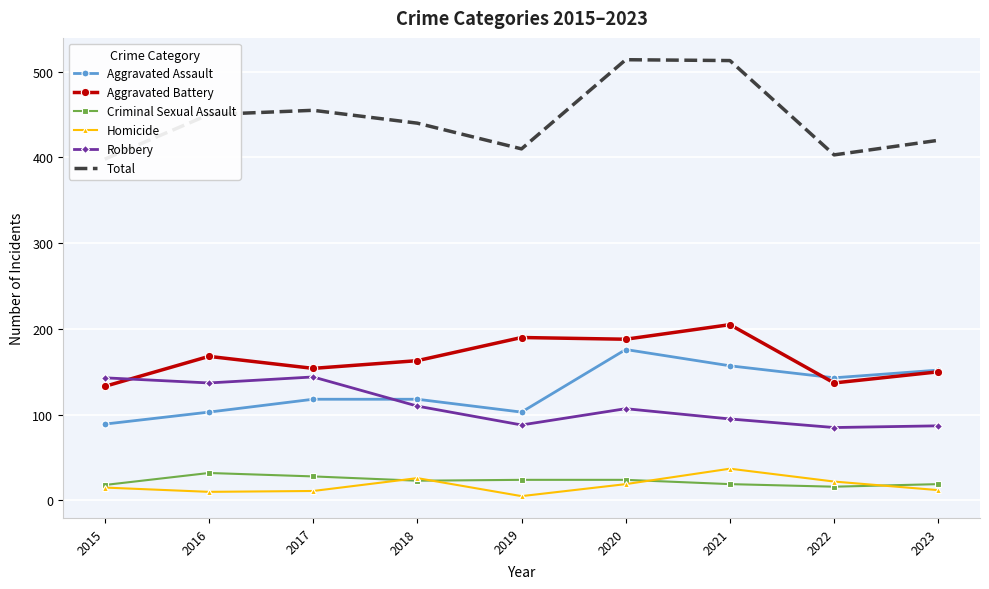

In Aggravated Battery, how many points are higher than both neighbors (excluding endpoints)?

3